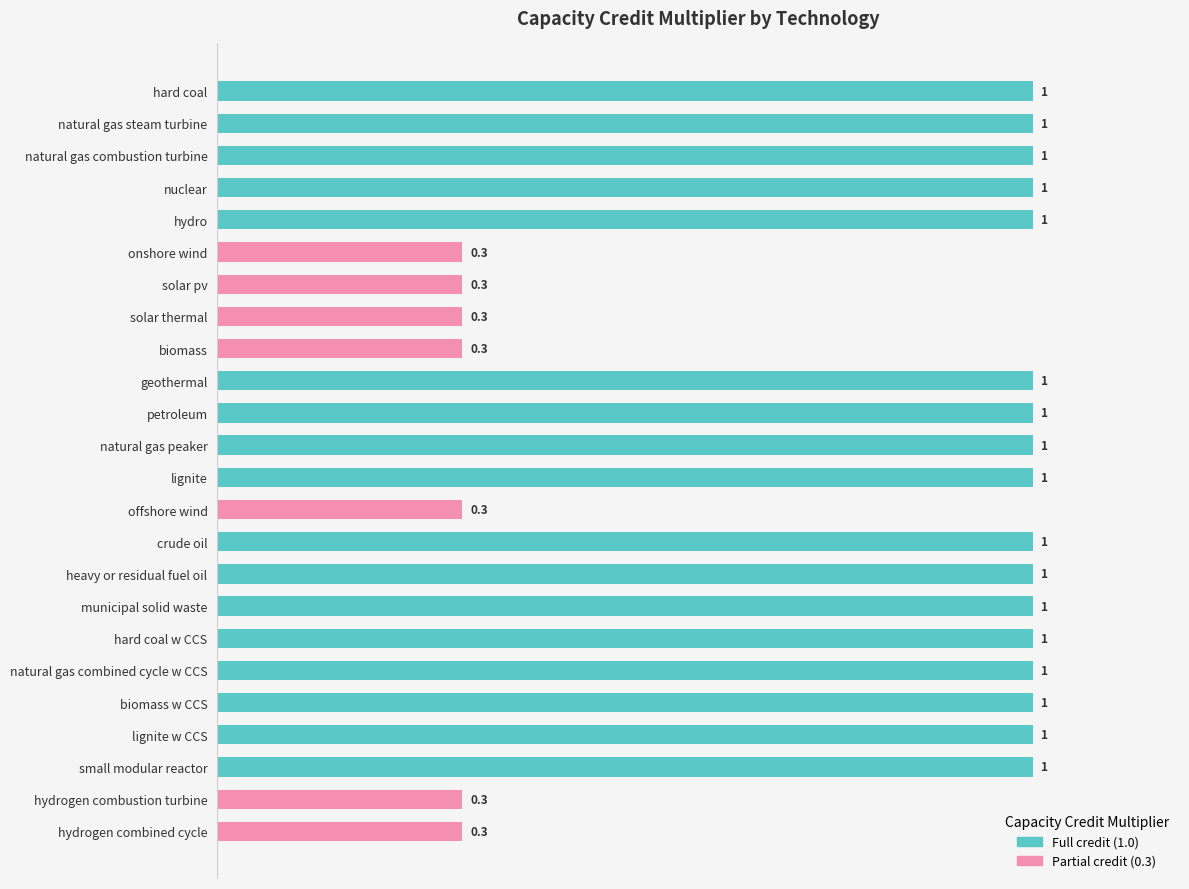

How many data points are less than 1?

7